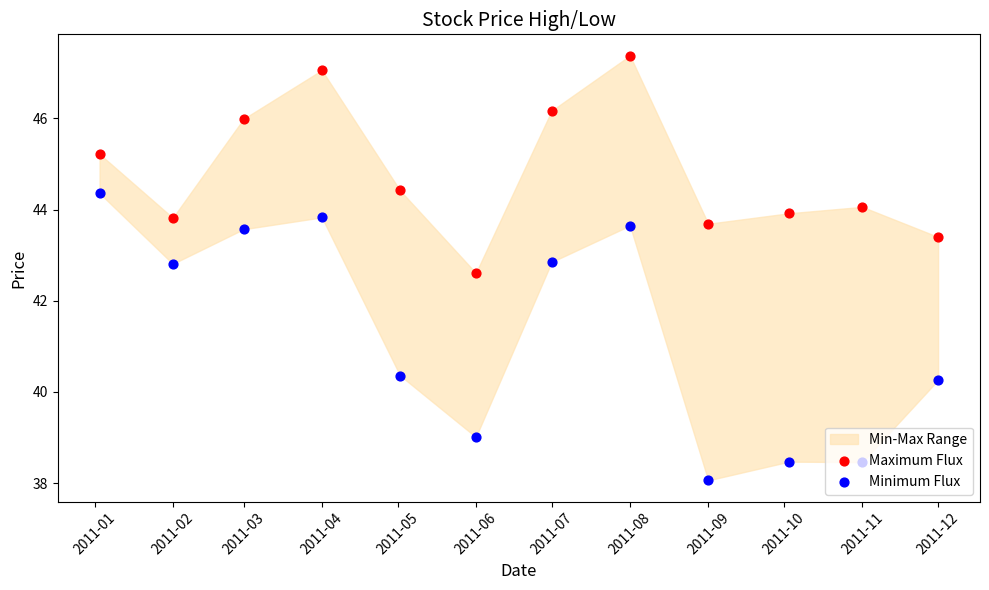

At how many categories does at least one series exceed 39?

12